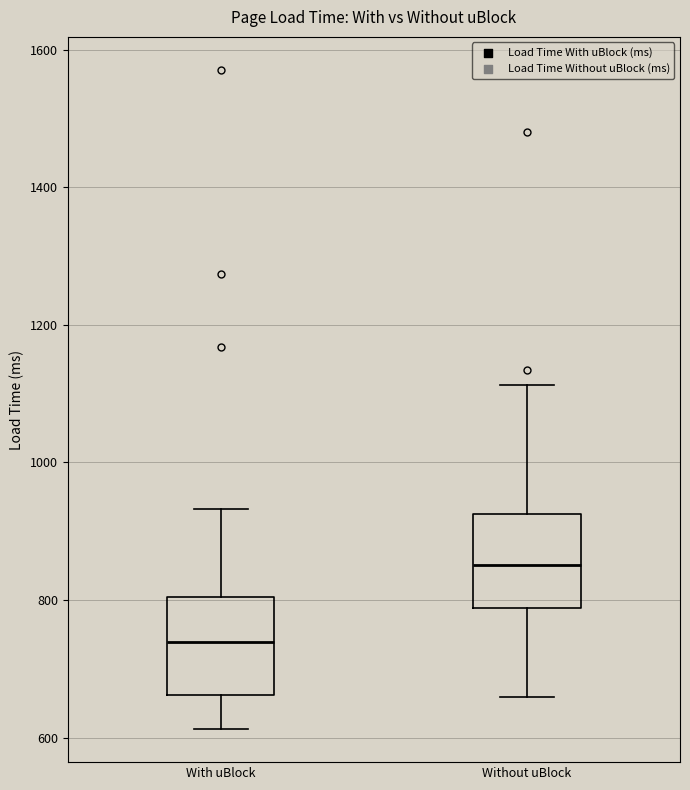

Where is the upper edge of the box for With uBlock on the y-axis? The values are not printed on the chart, so give them approximately, as read against the axis.

800